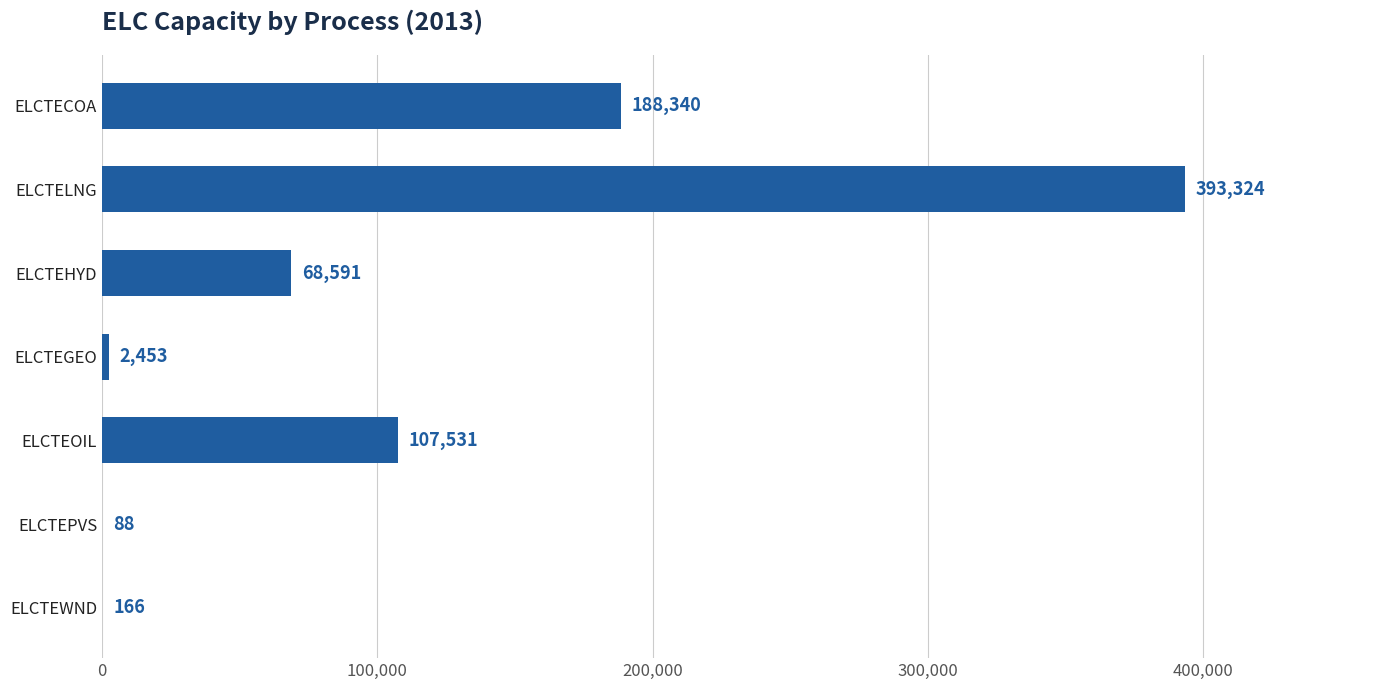

What is the sum of all values?

760492.5